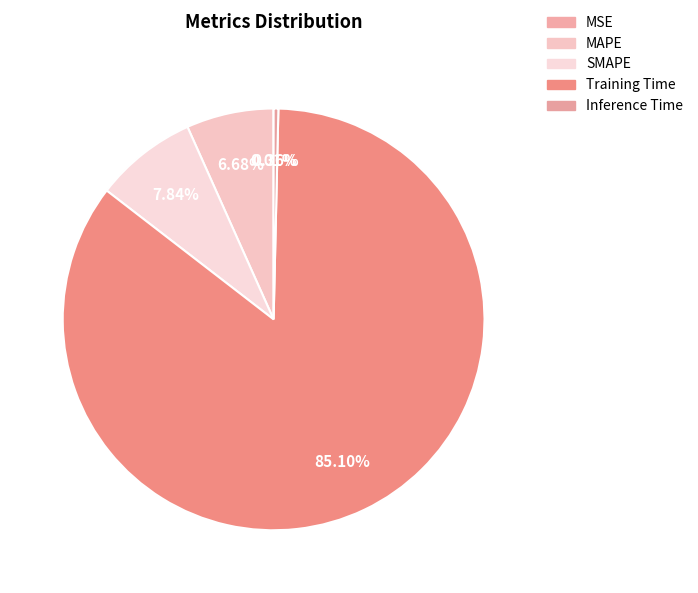

Is there any slice that represents more than half of the pie?

Yes